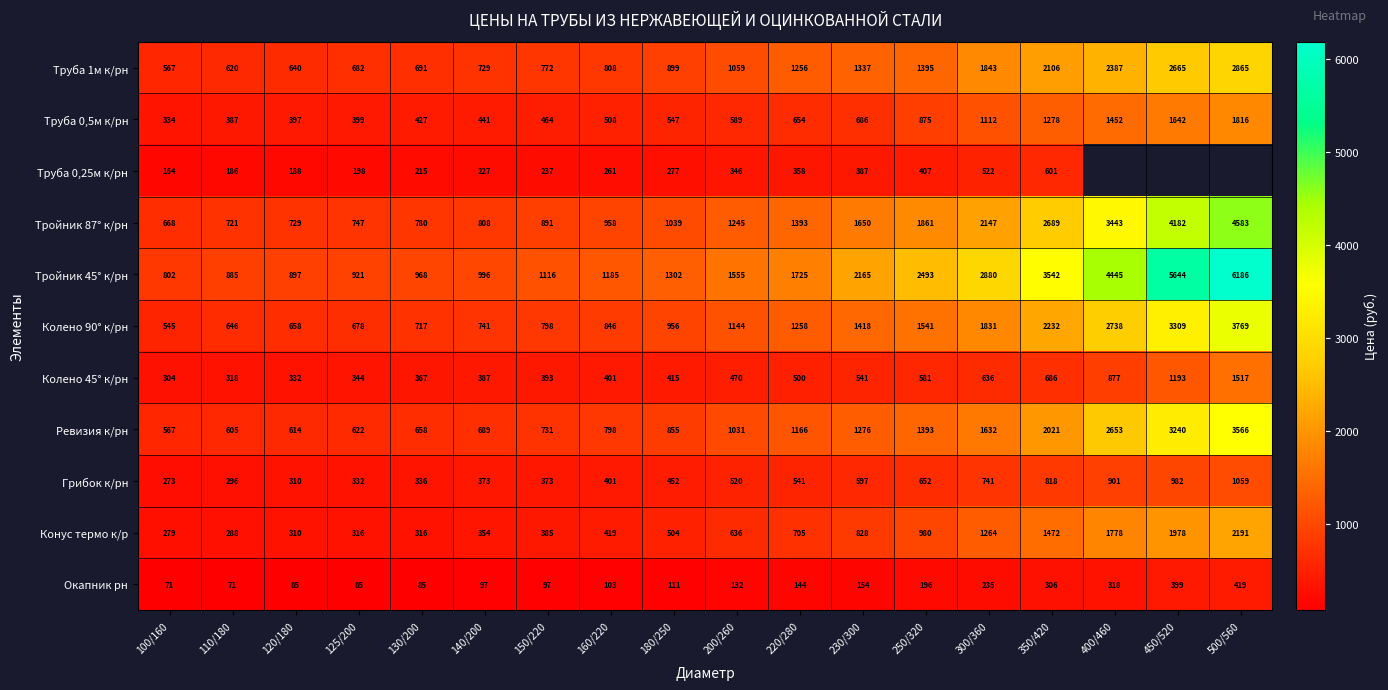

True or false: Труба 1м к/рн has a value of 640 at 120/180.

True